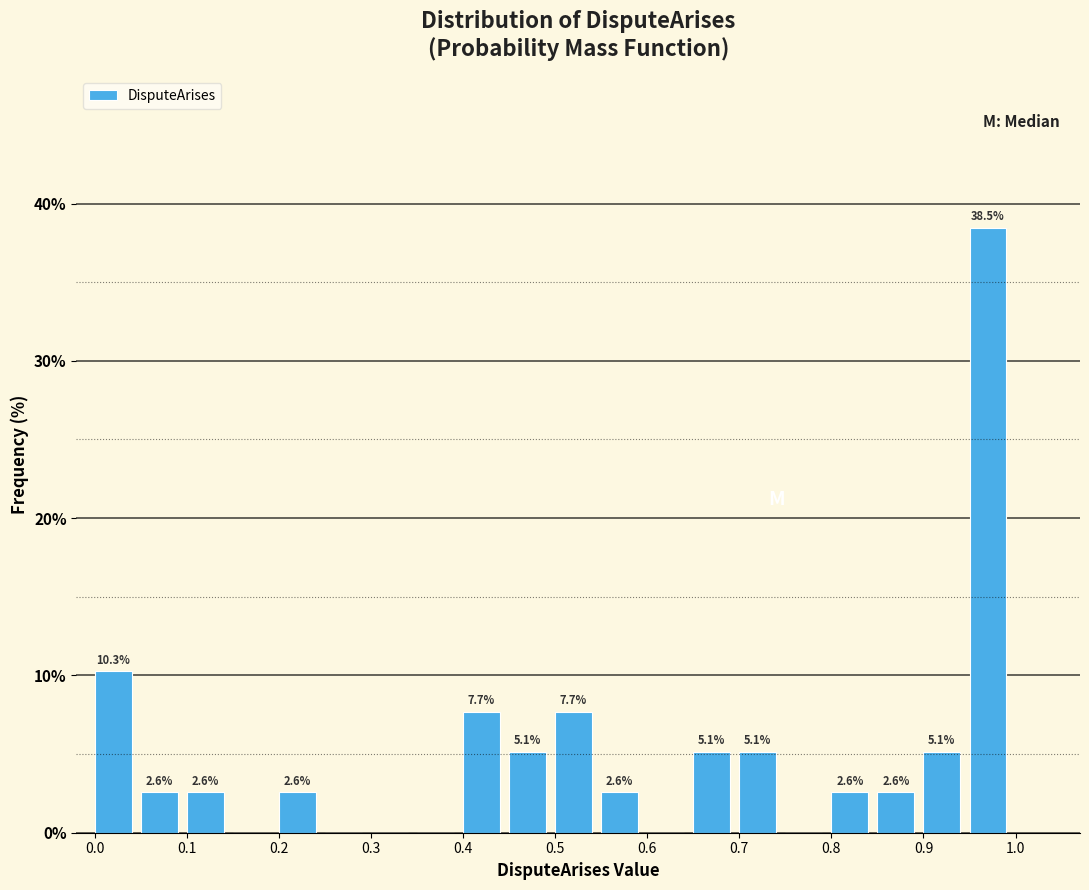

Over which range of the x-axis is the bar tallest?

0.95 to 1.00